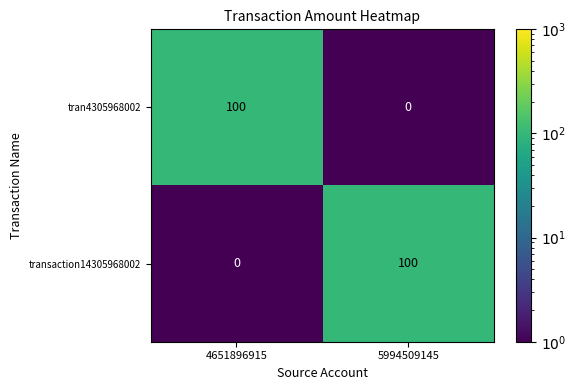

At how many categories does at least one series exceed 68?

2